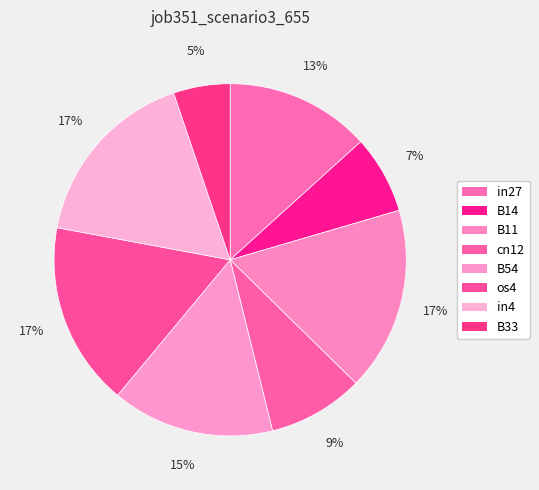

Is it true that B33 is 20% of the pie?

False